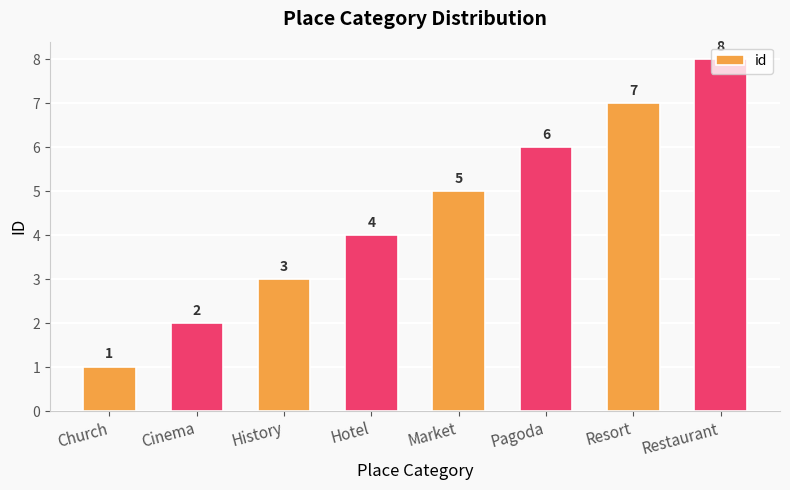

Count the values in the range 3 to 7.

5